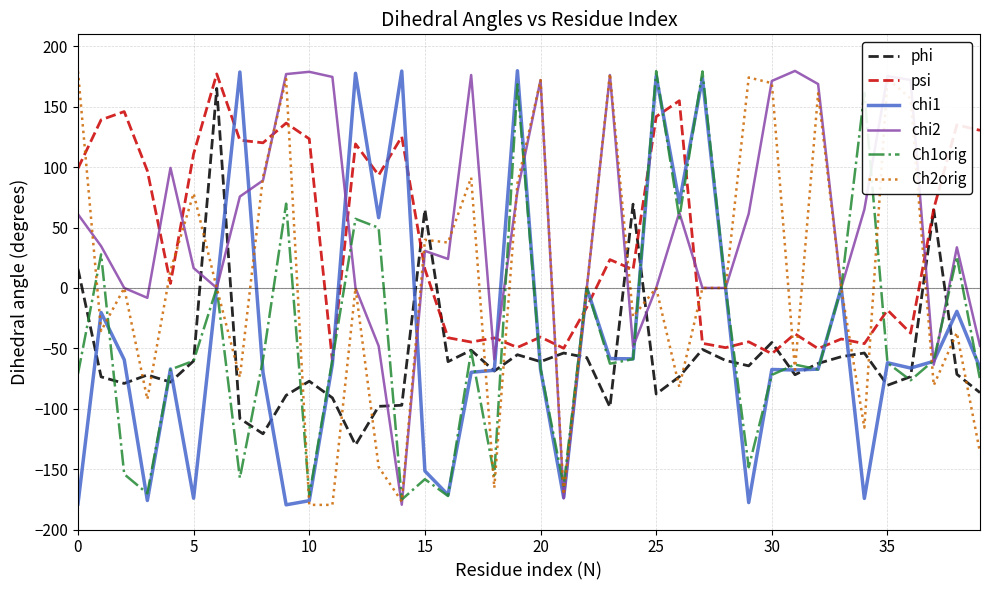

What is the greatest value displayed?

179.8